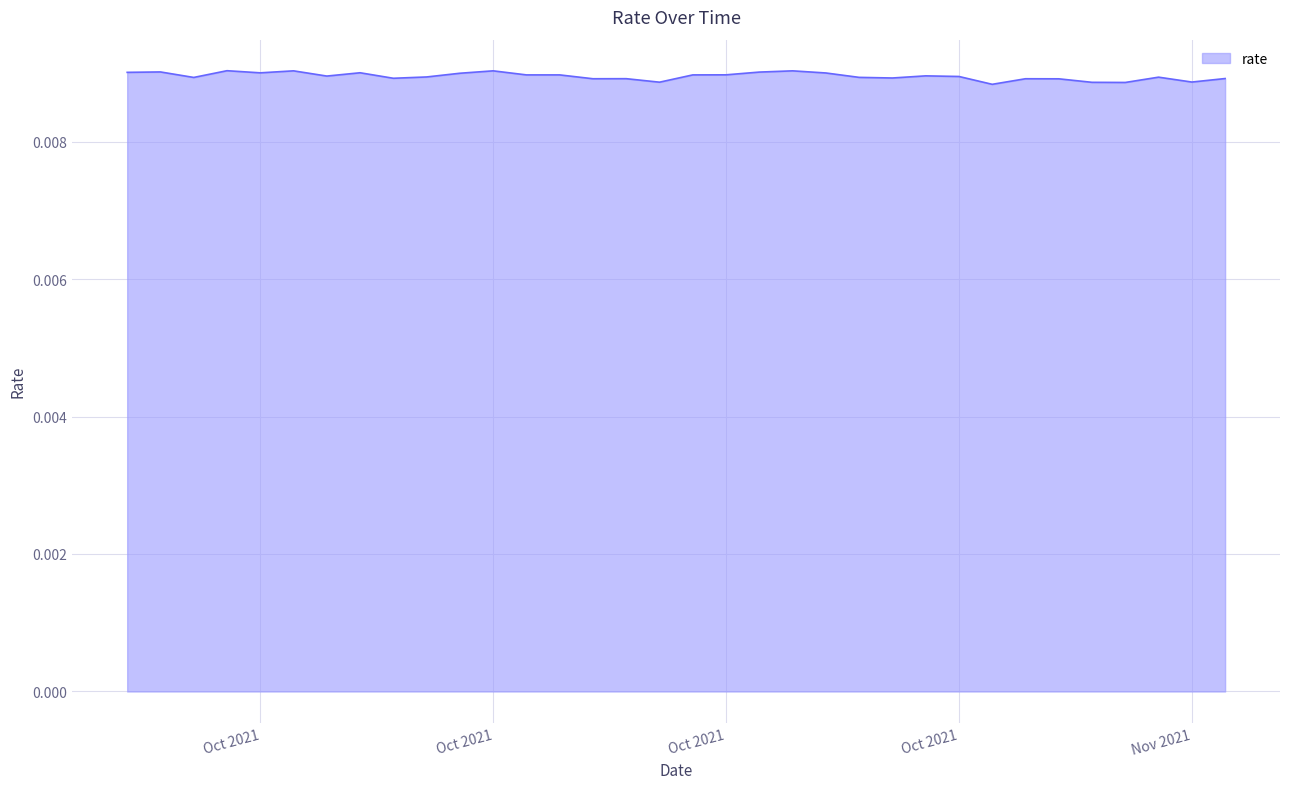

Count the values in the range 0 to 1.

34